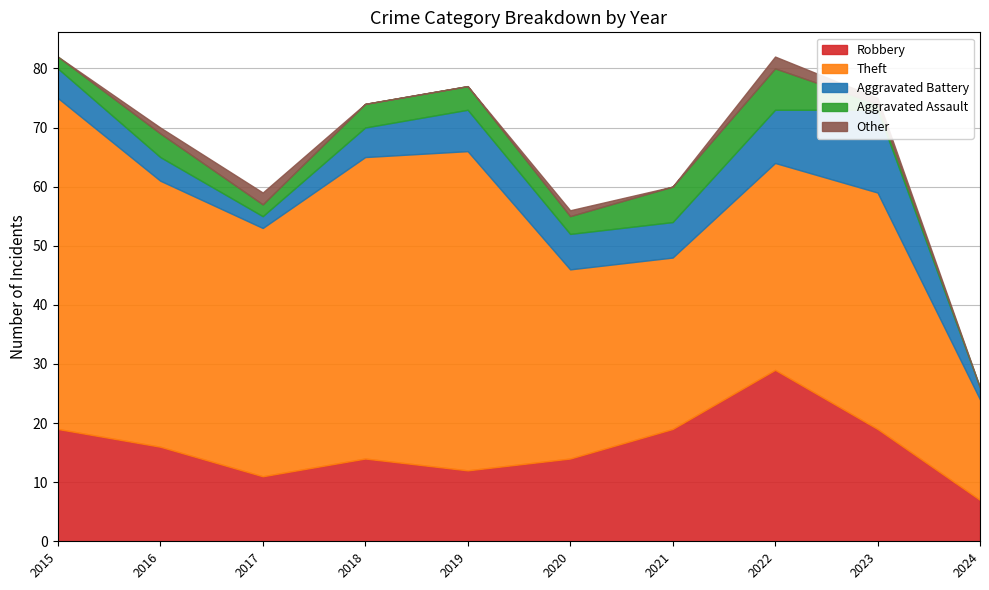

At which category does the chart reach its peak across all series?

2015